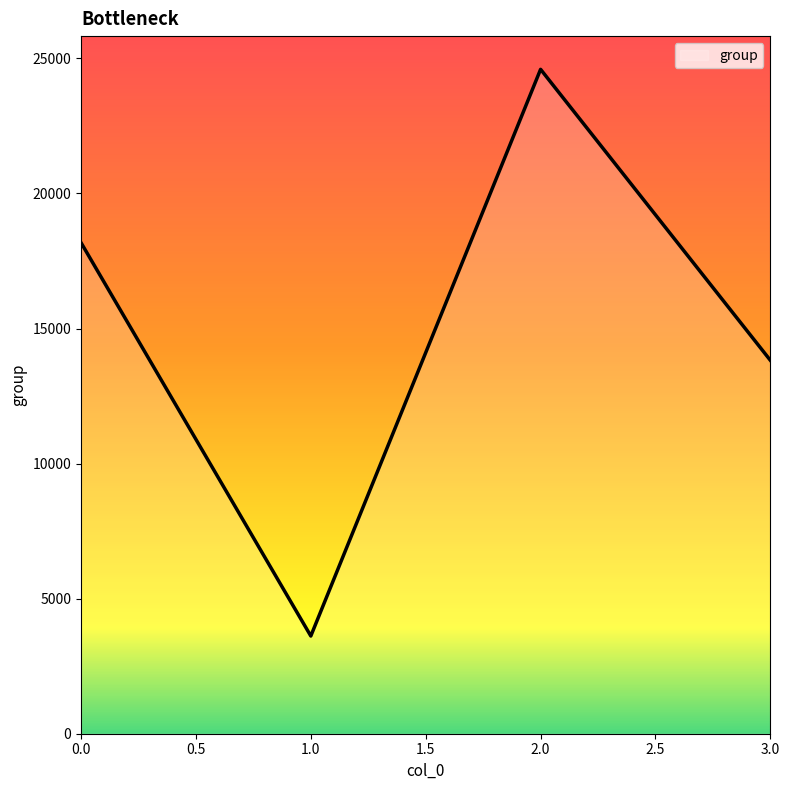

Reading left to right, extract all data points from this chart.

18177	3617	24594	13821